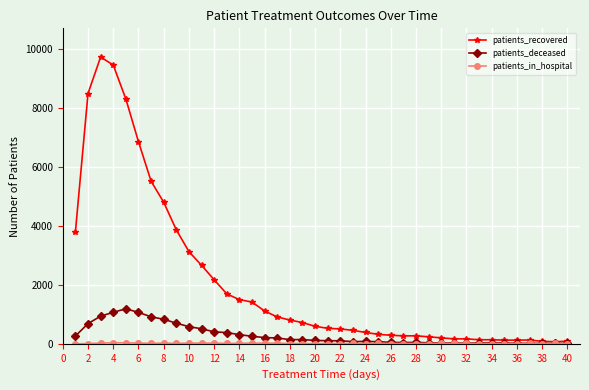

Which series has the widest spread of values?

patients_recovered